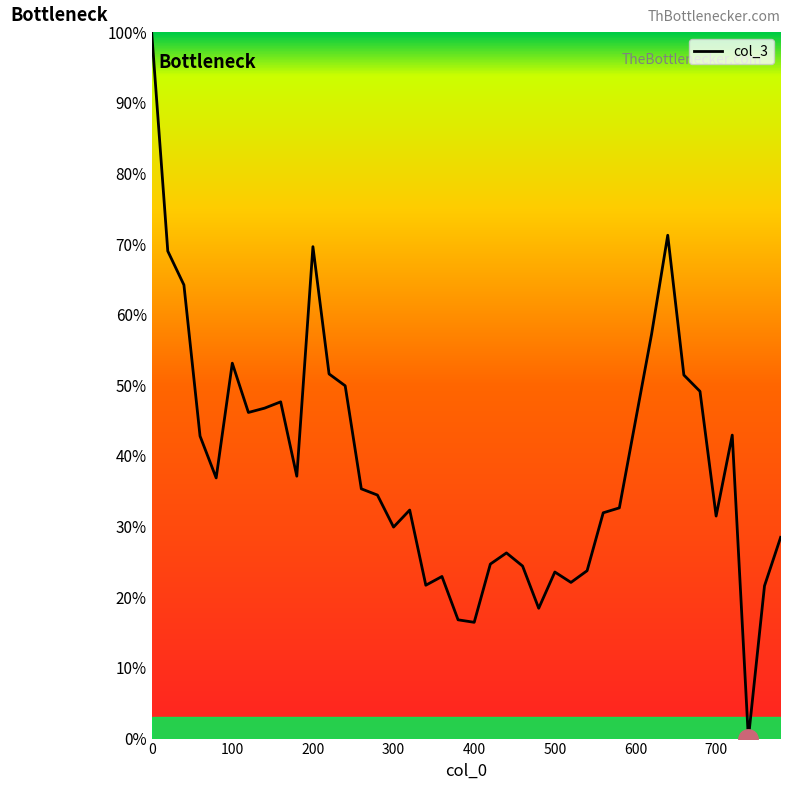

What is the maximum value shown in the chart?

100.0